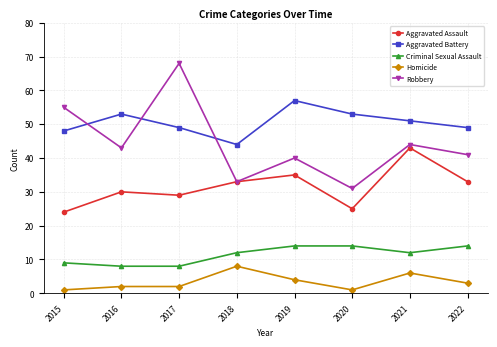

Which series has the widest spread of values?

Robbery